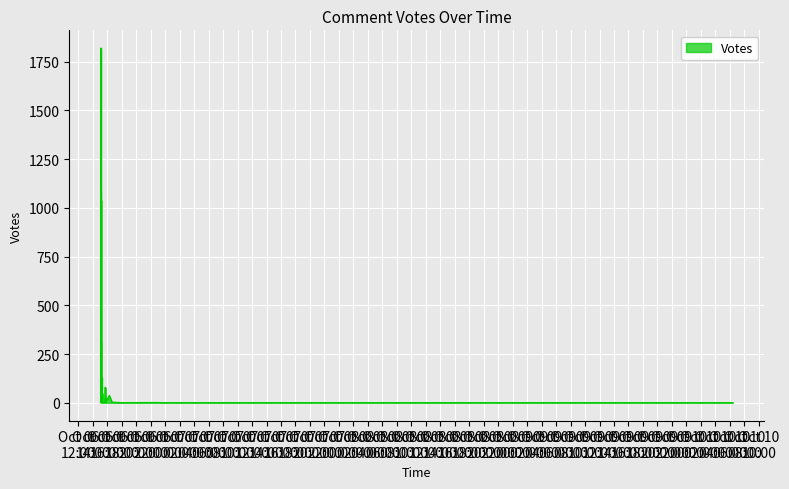

Where is the data nearest to the value 910?

2019-10-06 15:09